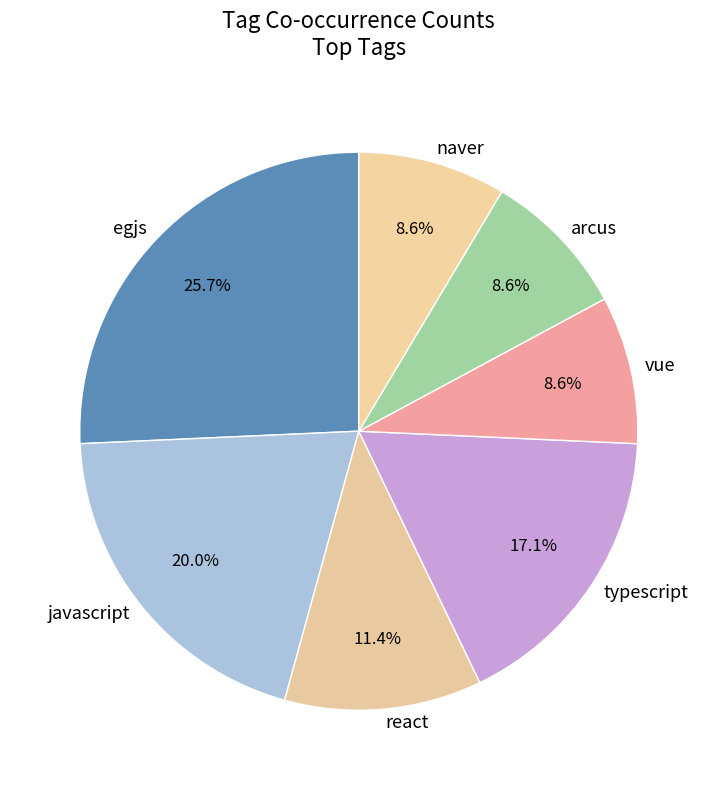

What is the largest slice in the pie chart?

egjs